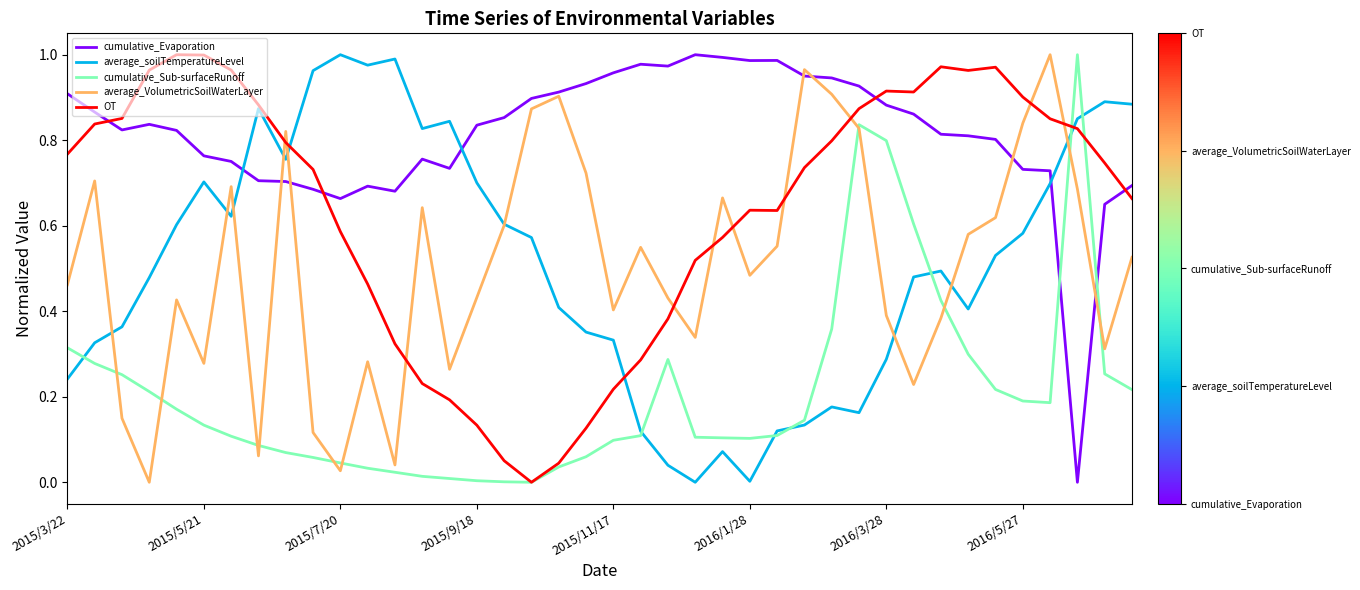

Which series has the largest total across all categories?

cumulative_Evaporation